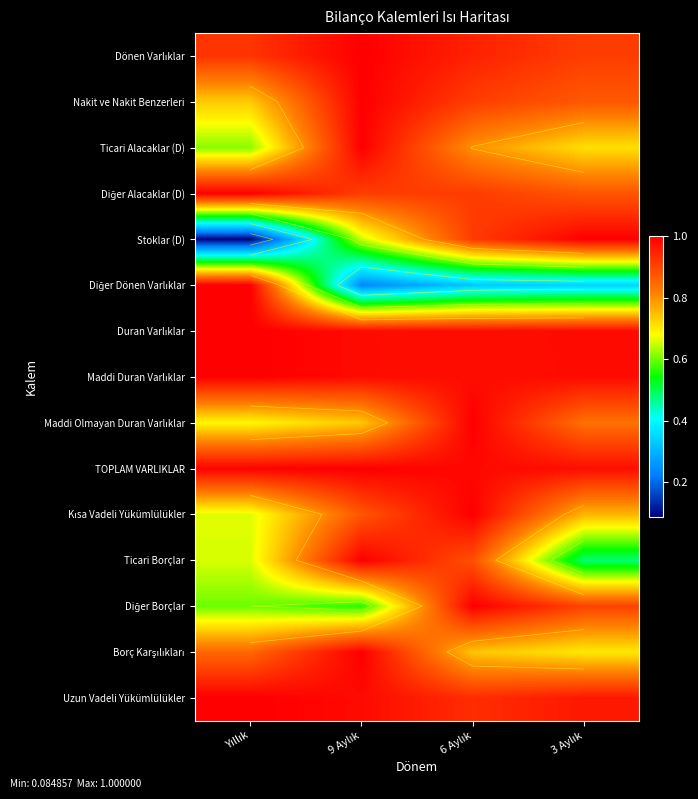

At how many categories does at least one series exceed 0?

4